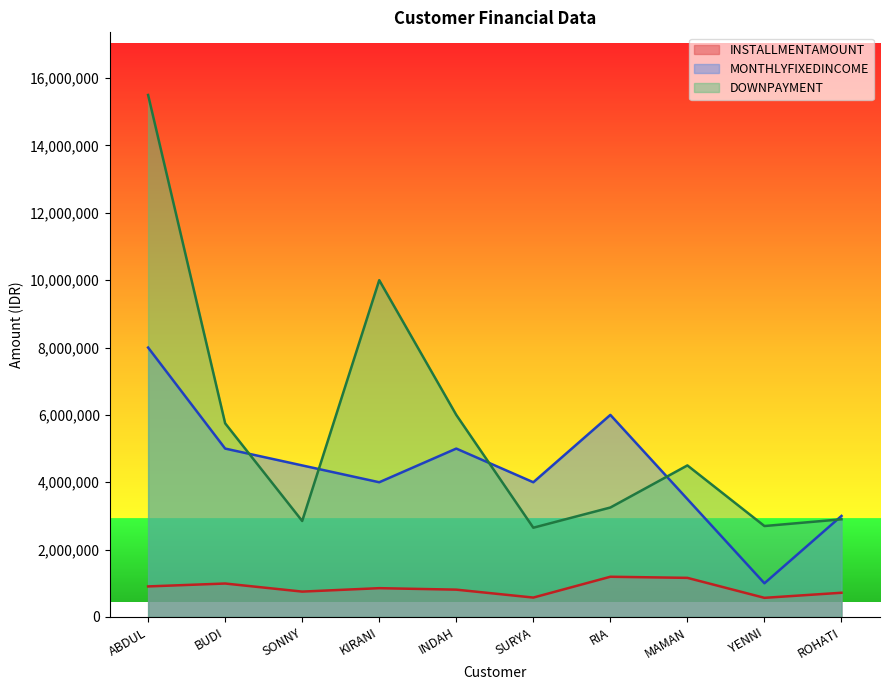

True or false: MONTHLYFIXEDINCOME has more than 1 interior local peaks.

True